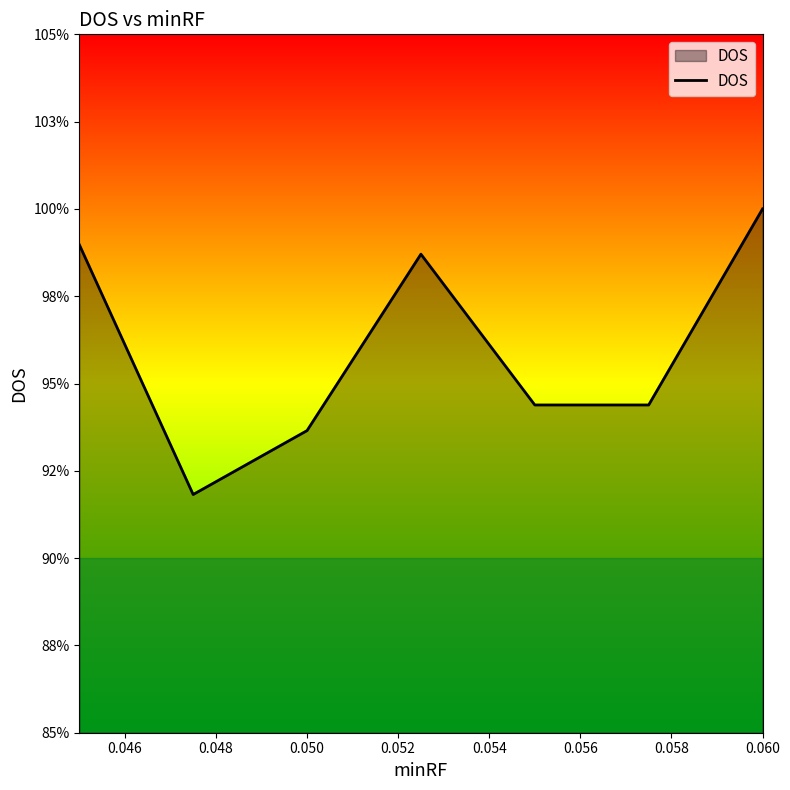

What is the value of the 6th point from the left?

0.9